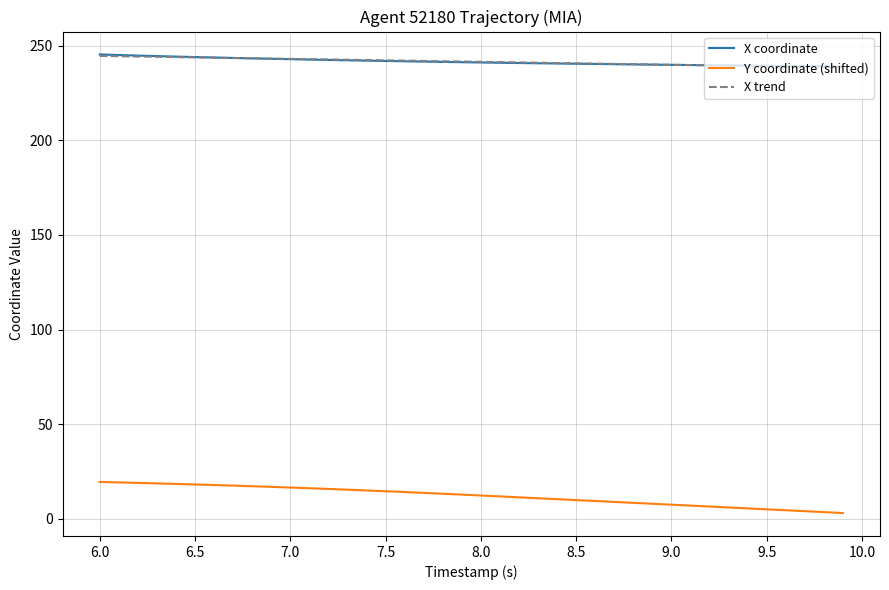

Which series has the largest range (max minus min)?

Y coordinate (shifted)